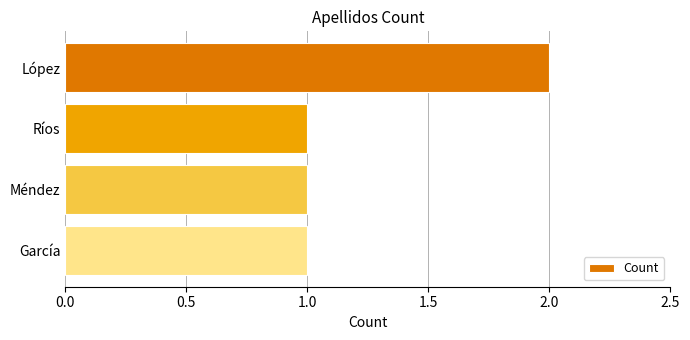

Are the bars horizontal?

Yes